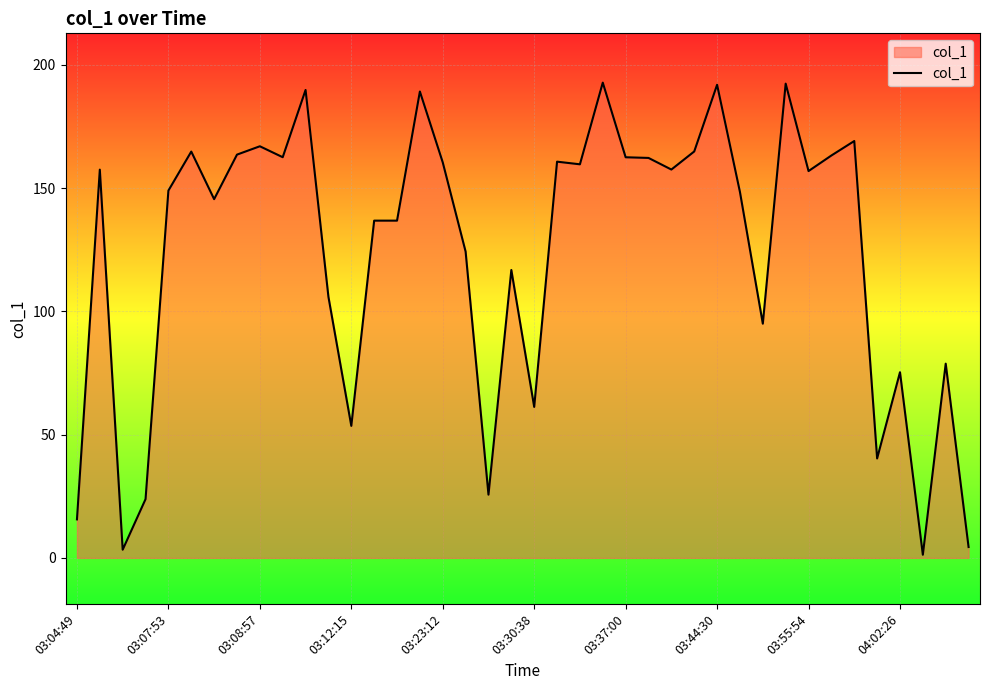

What is the difference between the maximum and minimum values?

191.5